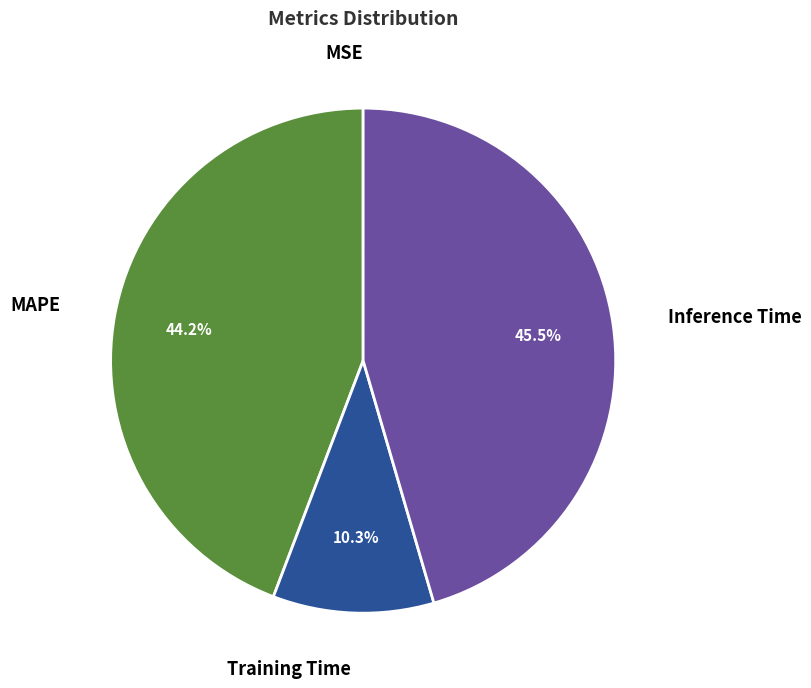

What is the largest slice in the pie chart?

Inference Time